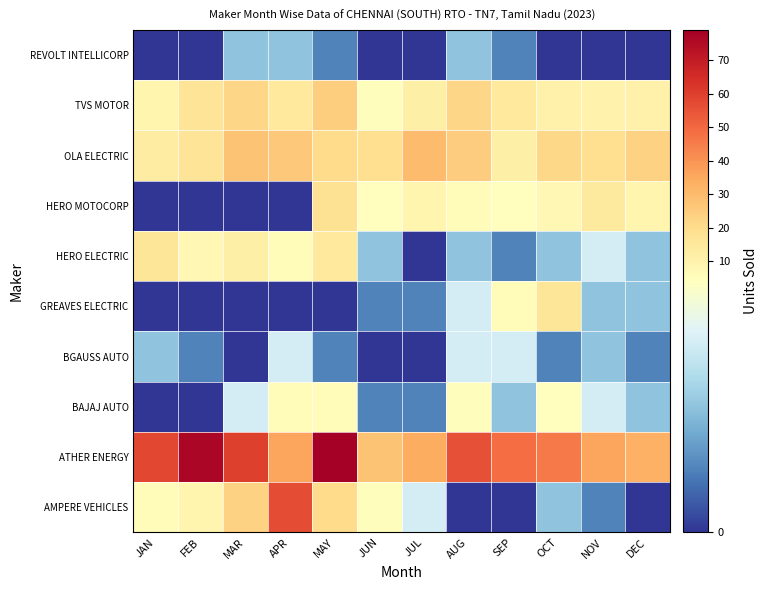

What is the maximum value shown in the chart?

79